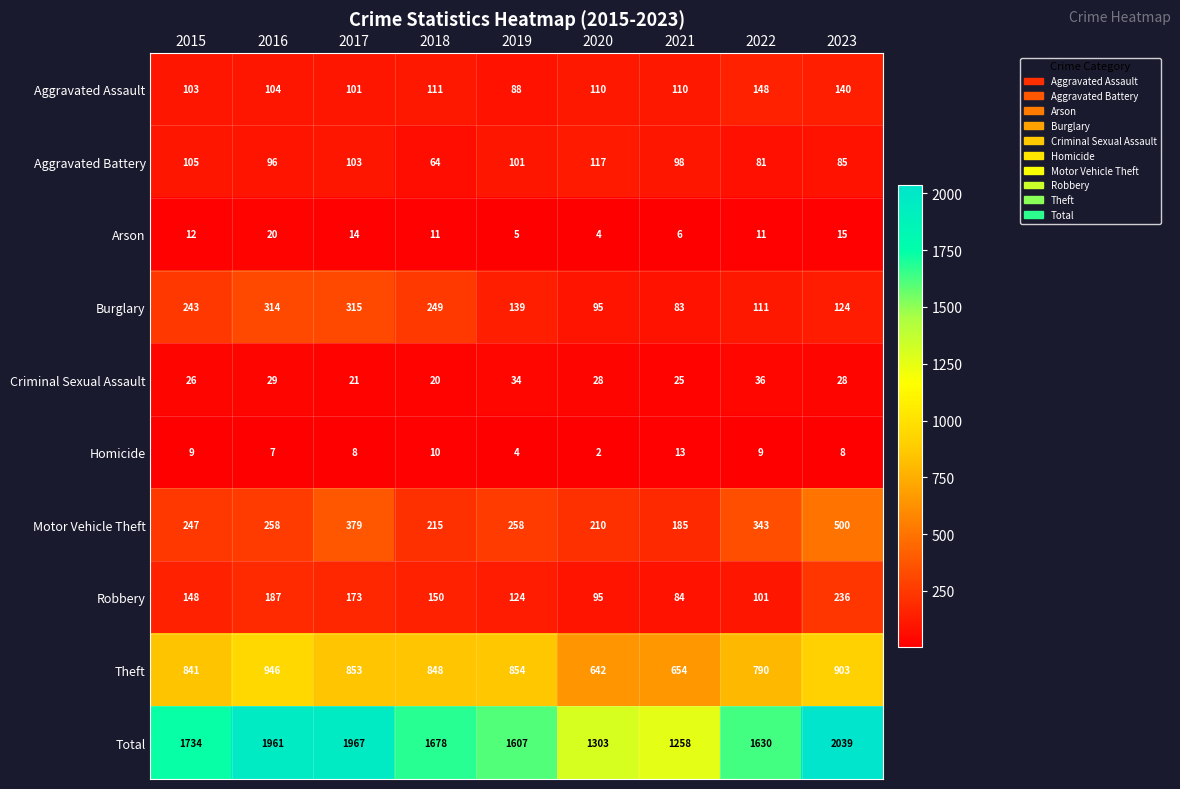

What is the minimum value shown in the chart?

2